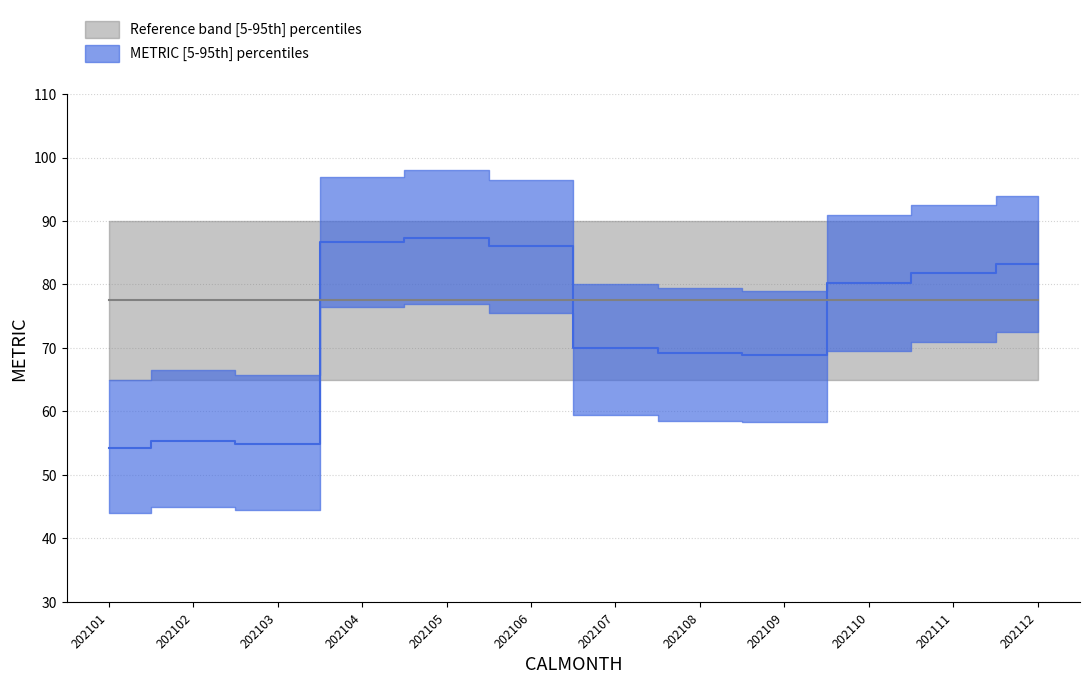

What is the sum of all values?

877.9